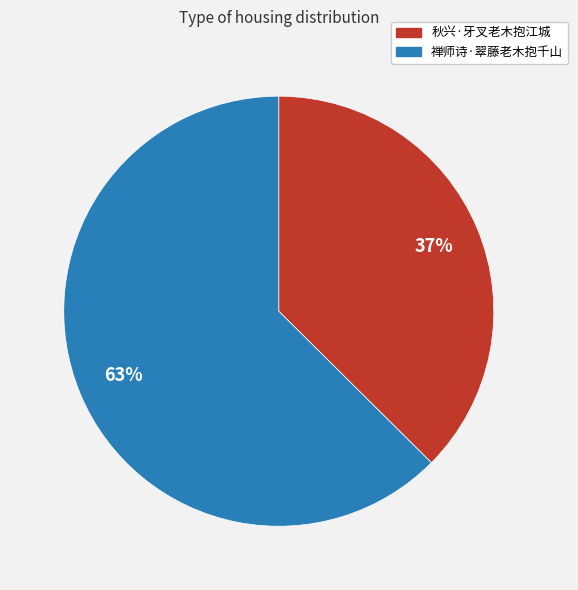

Rank the categories by value from lowest to highest.

秋兴·牙叉老木抱江城, 禅师诗·翠藤老木抱千山